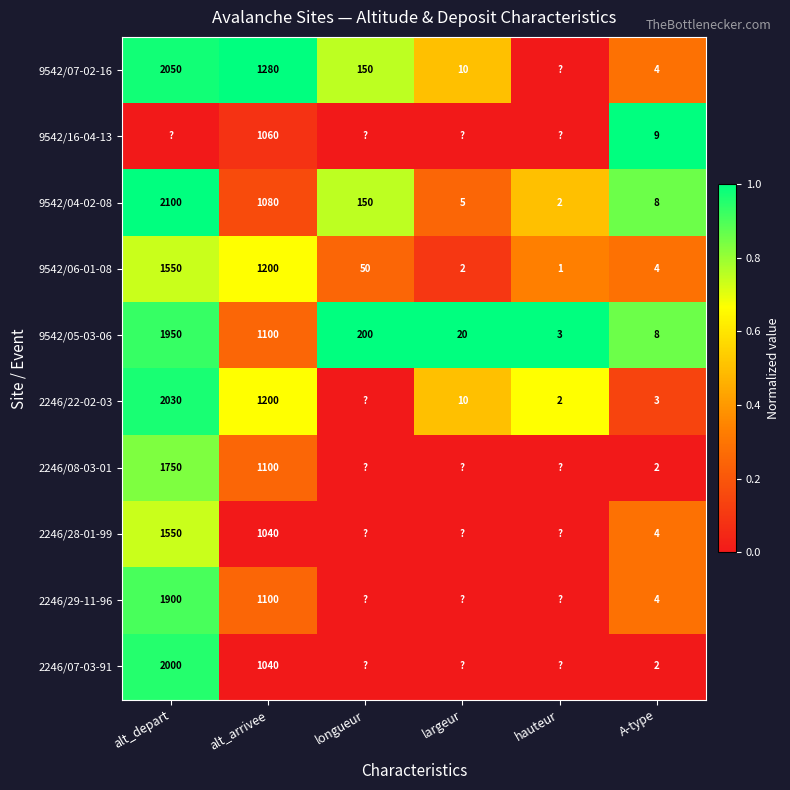

What is the sum of the 9542/05-03-06 values at largeur and alt_depart?

1970